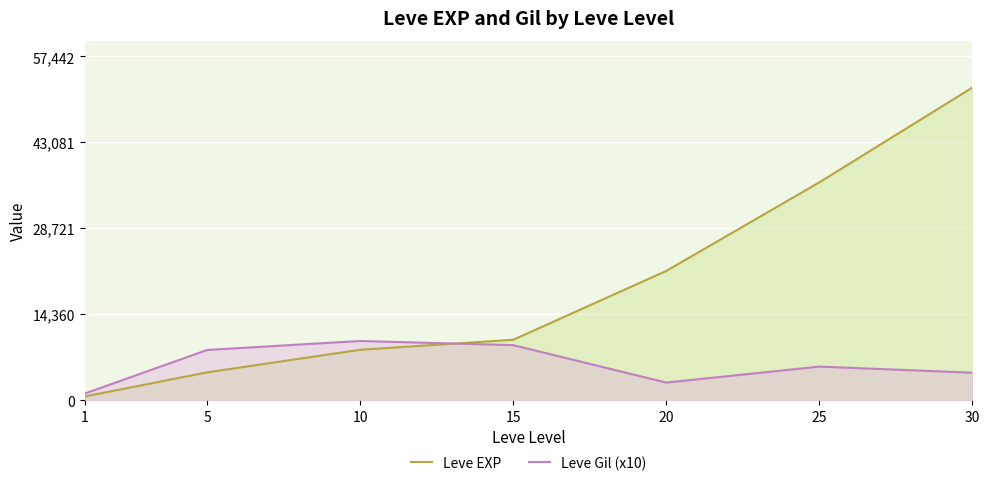

What is the difference between the maximum and second lowest values in the Leve EXP series?

47560